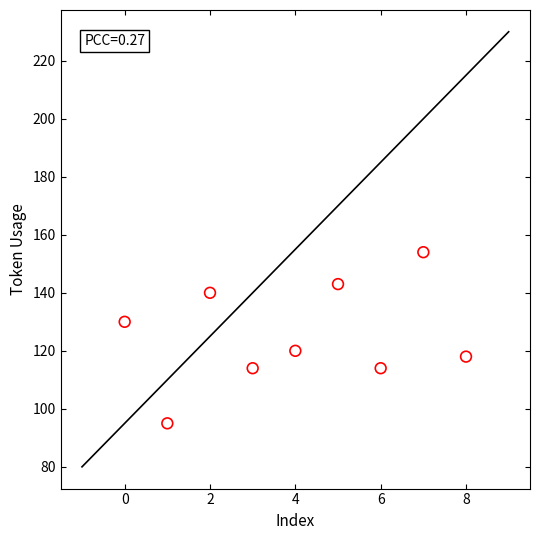

What Y value in the scatter plot is closest to 124?

120